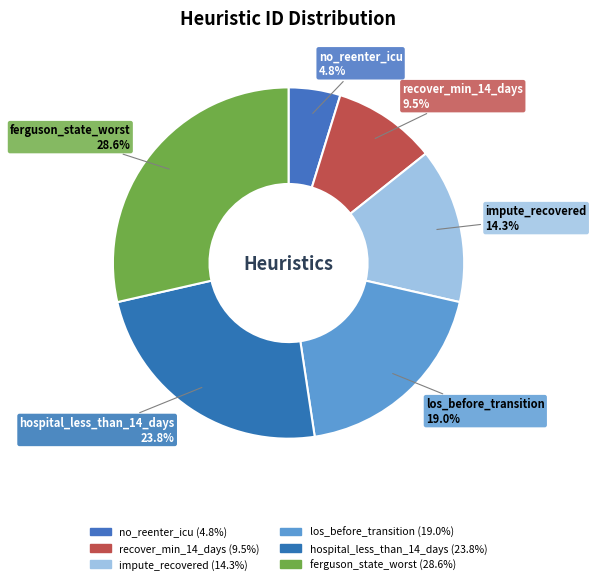

Count the number of slices in the pie.

6